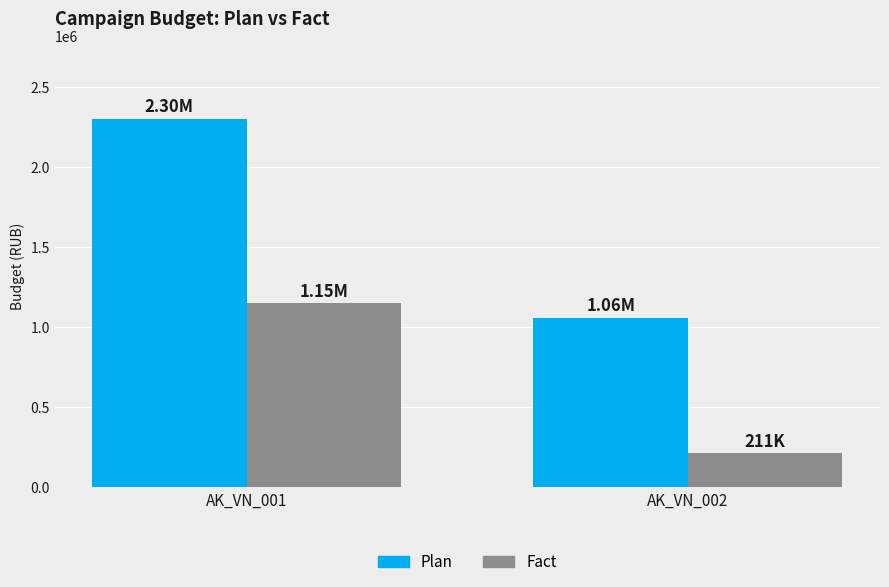

Is the value of Plan at AK_VN_001 greater than the value of Fact at AK_VN_001?

Yes